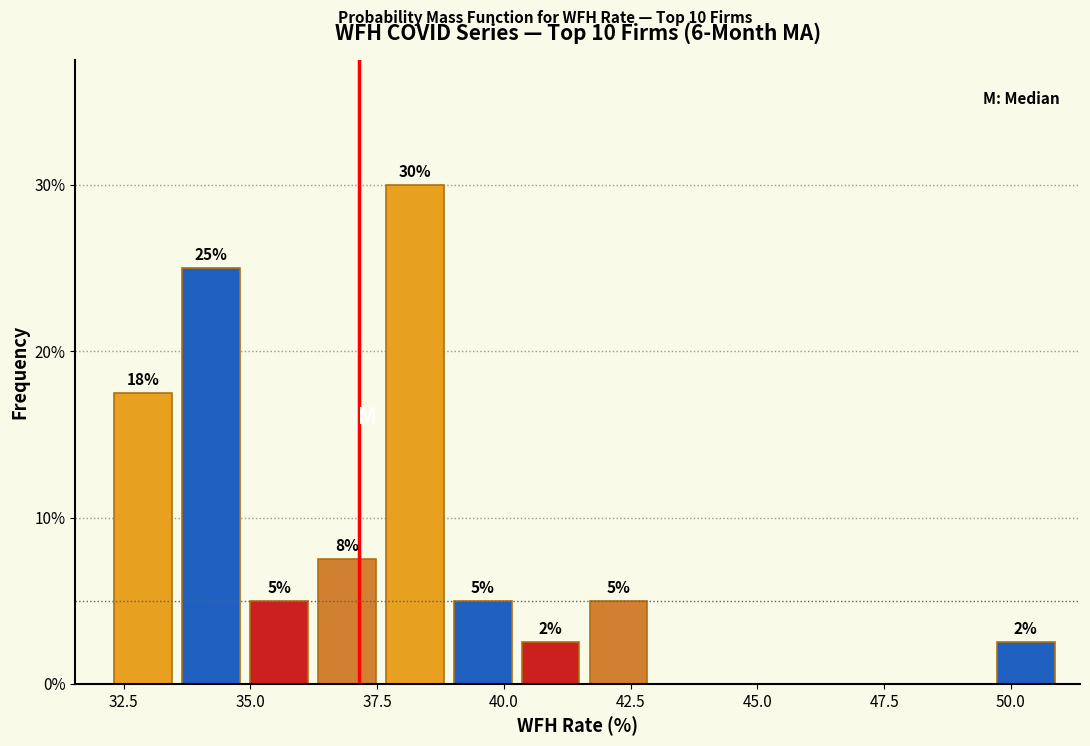

Around what value on the x-axis is the tallest bar? Give the approximate position of its centre, as read against the axis.

38.0